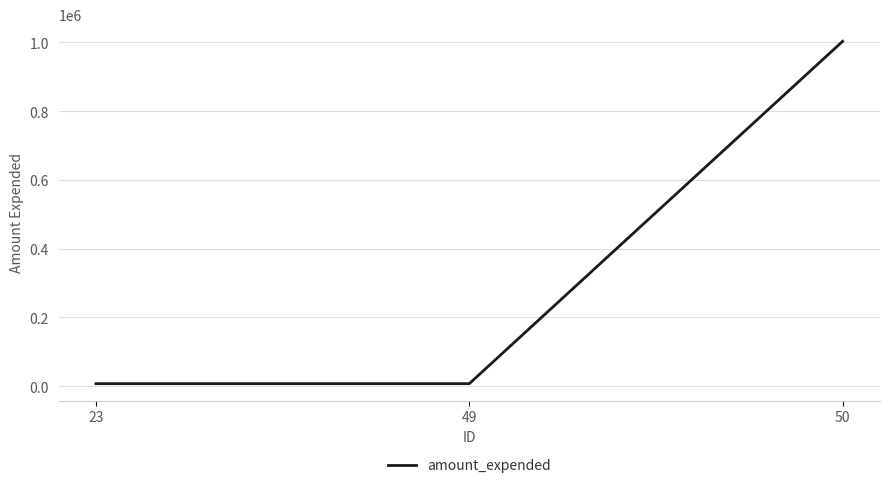

Between 23 and 50, which is larger?

50